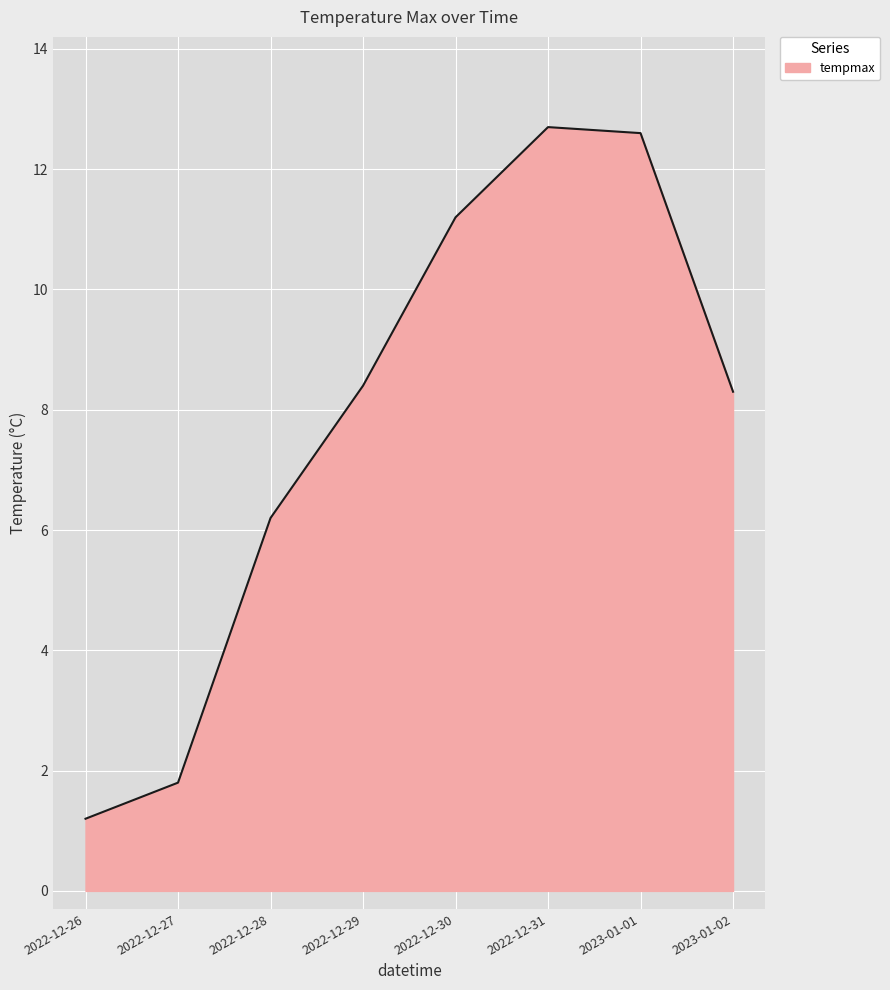

Reading left to right, list all the values displayed in this chart.

1.2	1.8	6.2	8.4	11.2	12.7	12.6	8.3